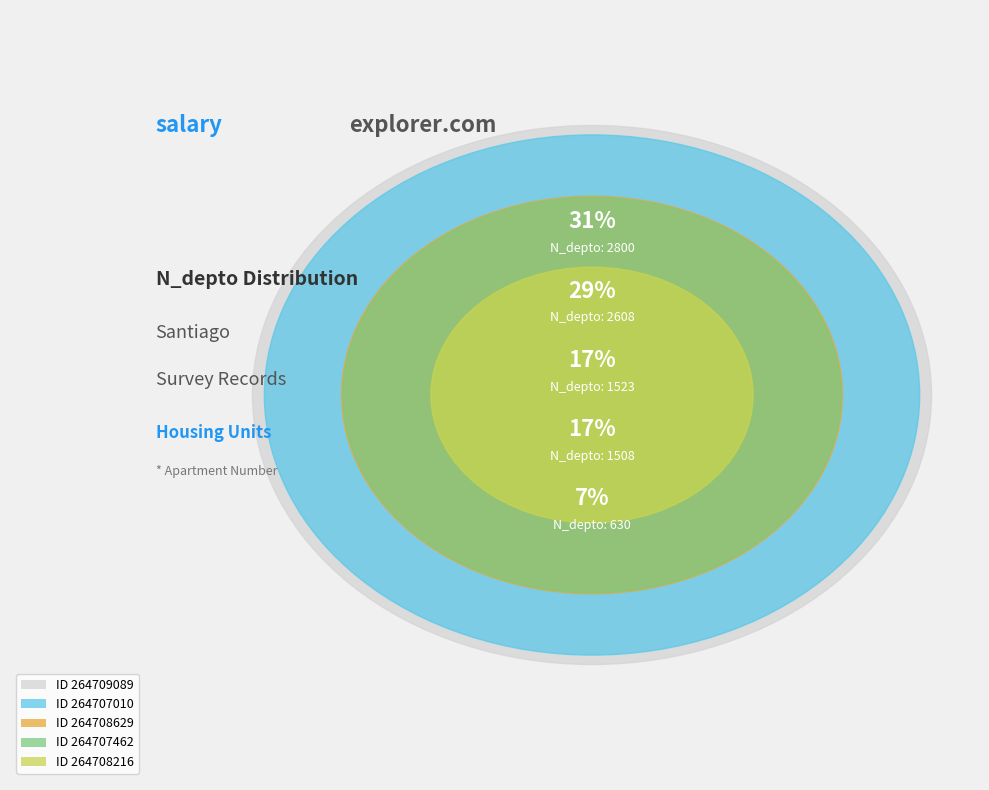

How many slices are in this pie chart?

5